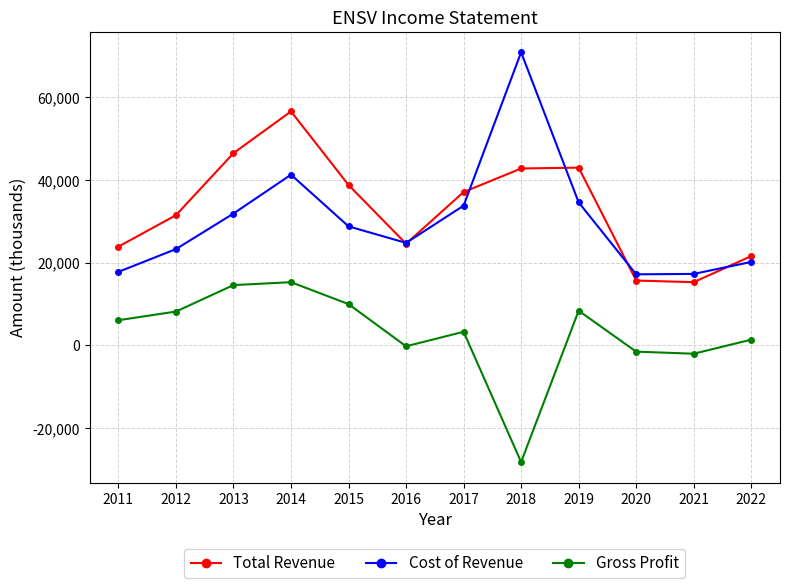

What is the greatest value displayed?

70900